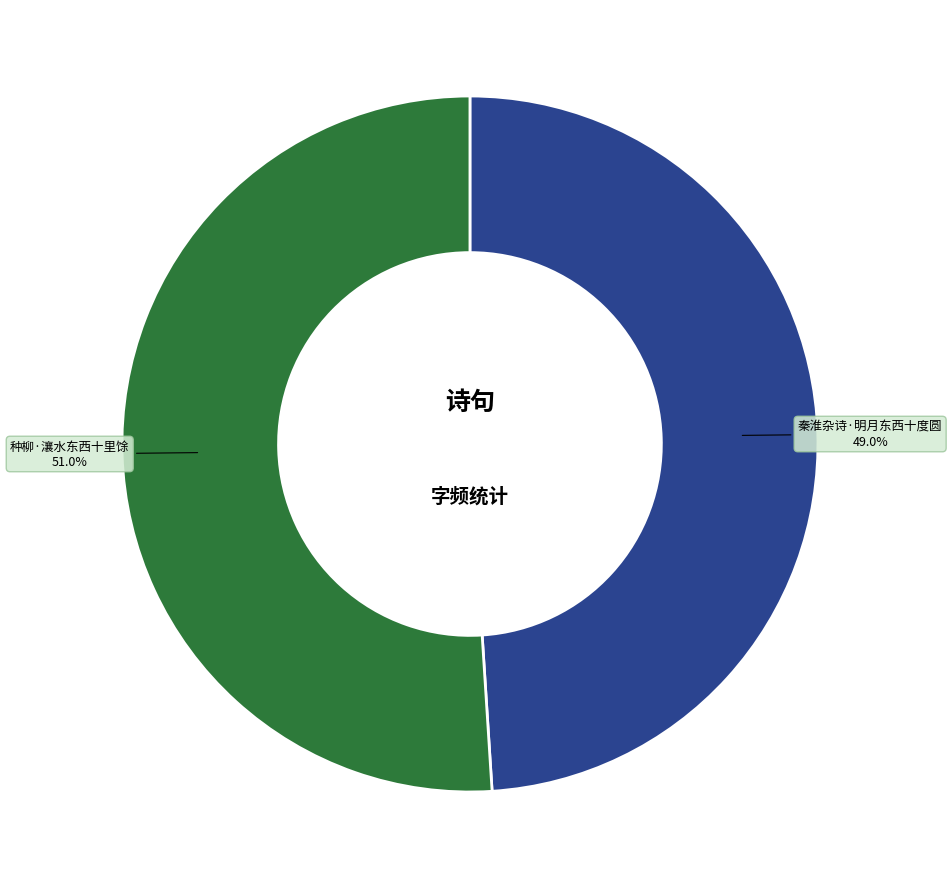

To the nearest percent, what portion does 种柳·瀼水东西十里馀 represent?

51%